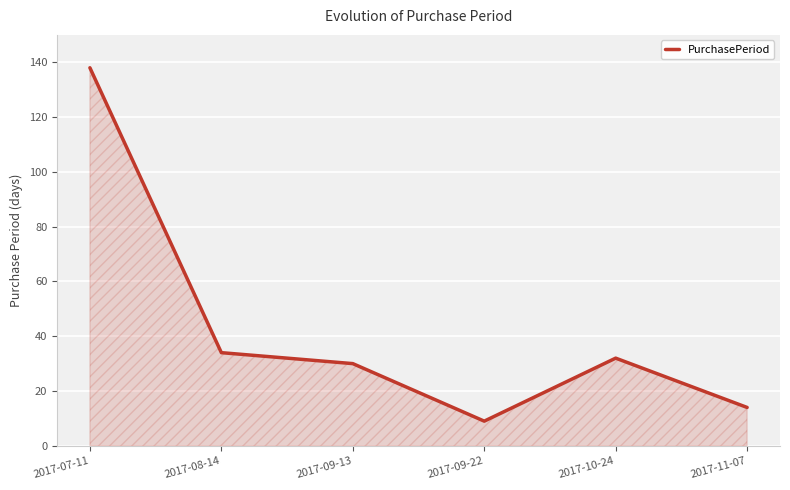

True or false: the data shows 23 at 2017-11-07.

False